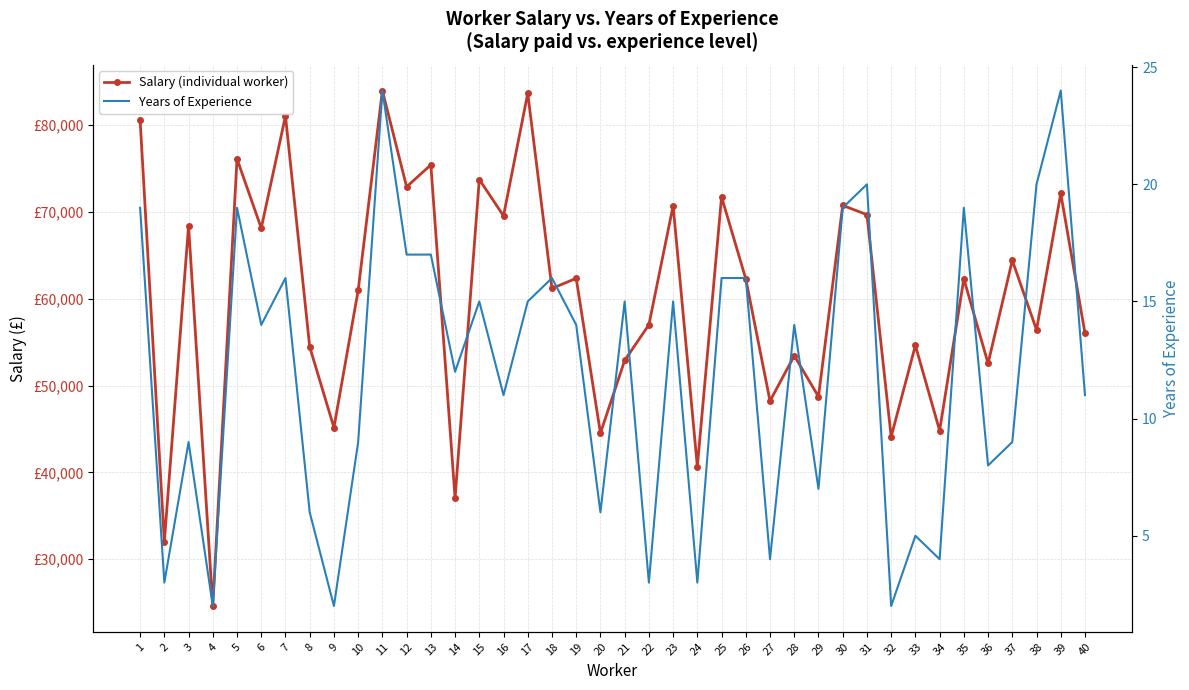

True or false: Years of Experience has more than 2 points higher than both neighbors.

True